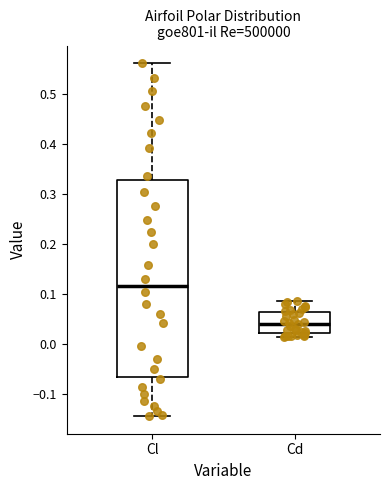

Where does the upper whisker of the box for Cl end on the y-axis? The values are not printed on the chart, so give them approximately, as read against the axis.

0.56